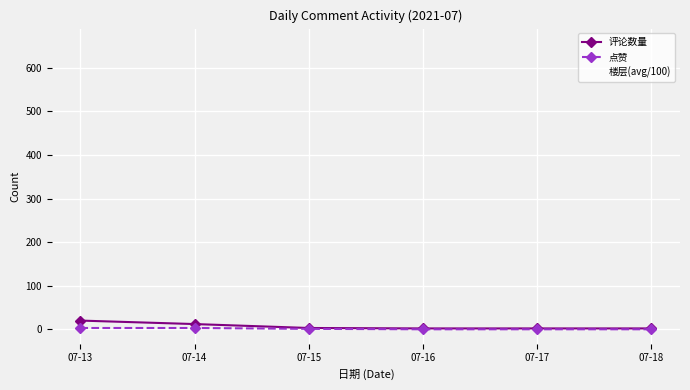

What is the sum of the 点赞 values at 07-15 and 07-13?

4.0